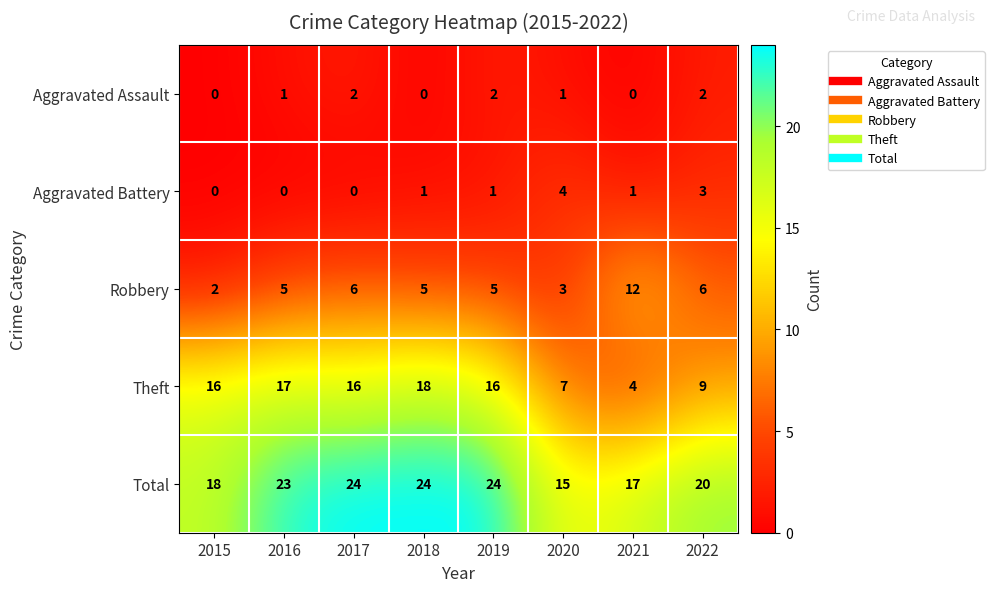

What is the sum of all Robbery values?

44